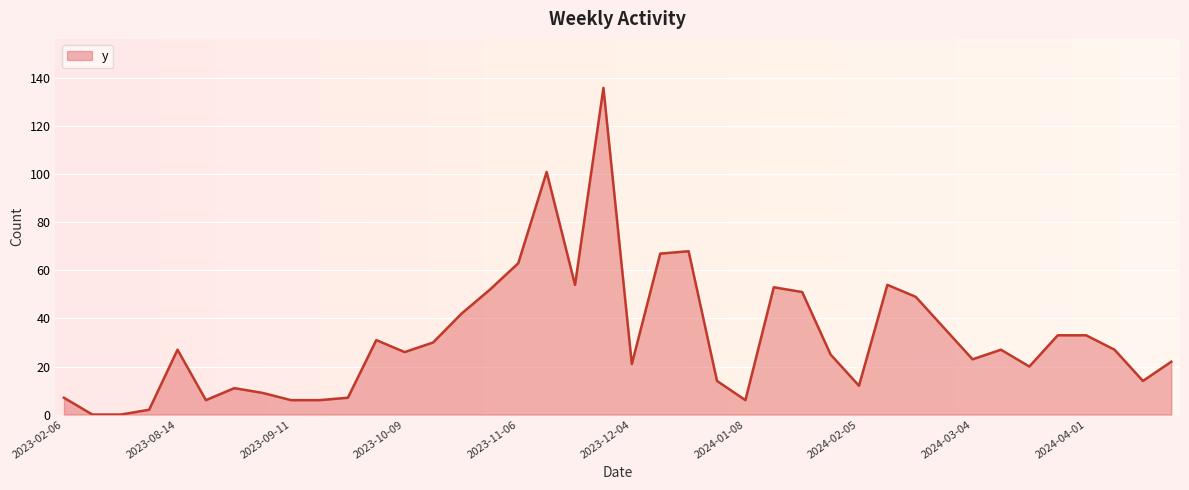

What is the maximum value shown in the chart?

136